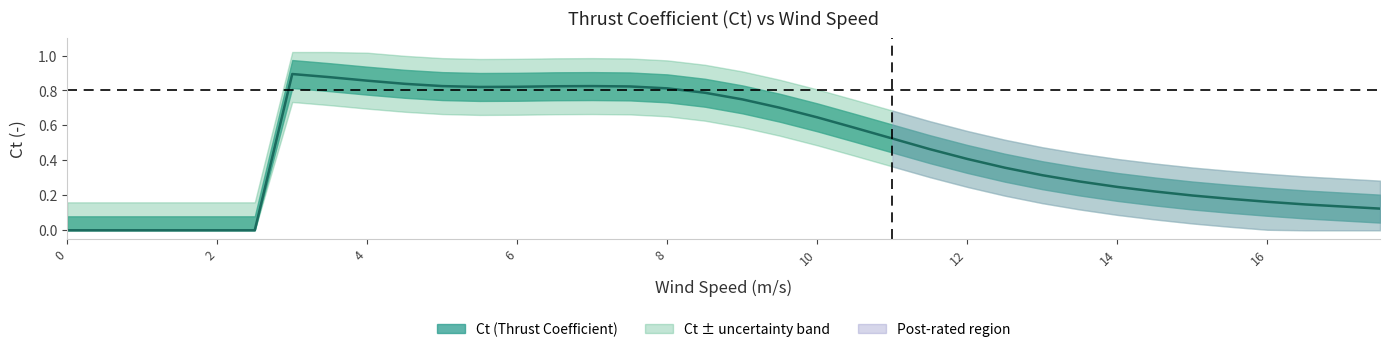

What is the maximum value shown in the chart?

0.9